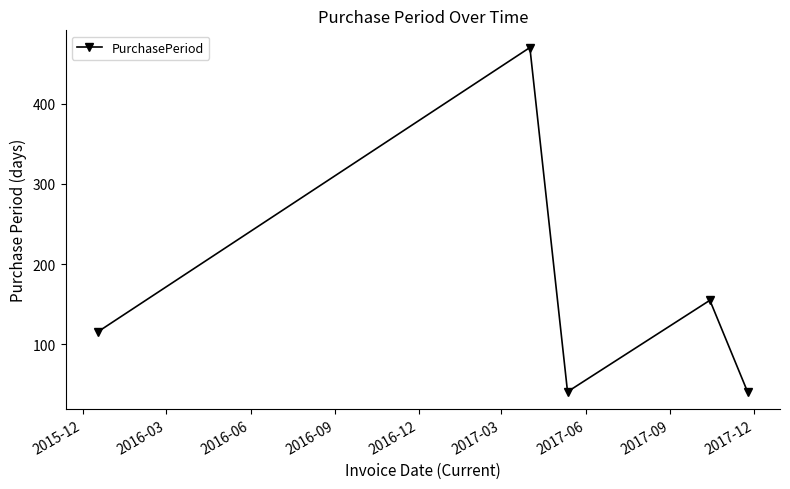

What is the value of the 5th point from the left?

41